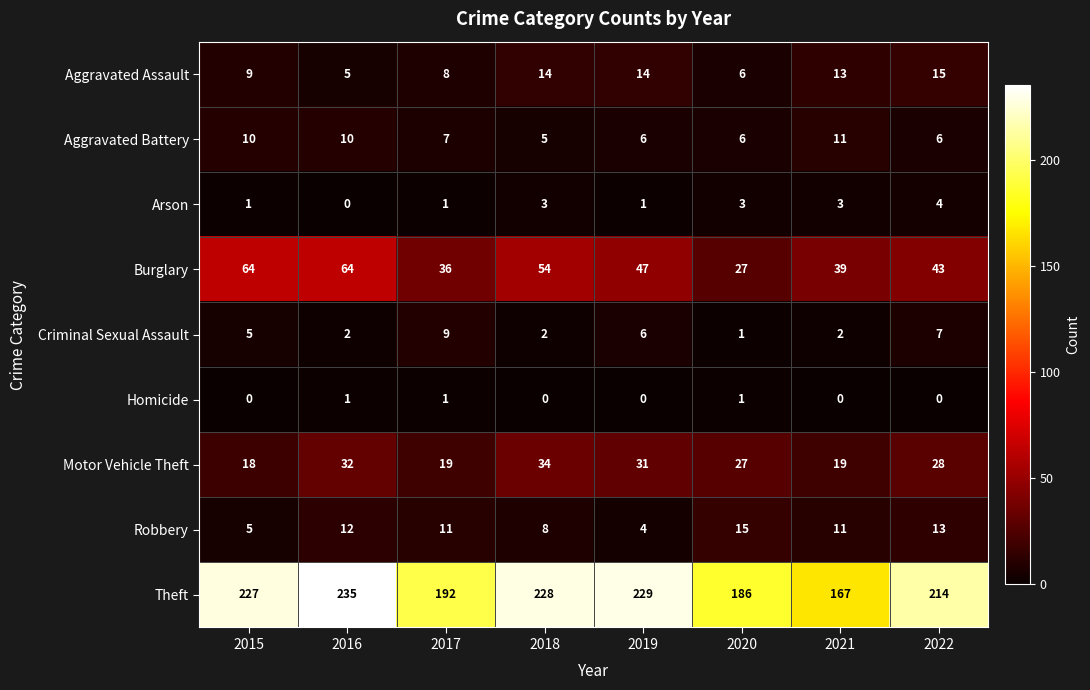

What is the difference between the maximum and minimum values in the Motor Vehicle Theft series?

16